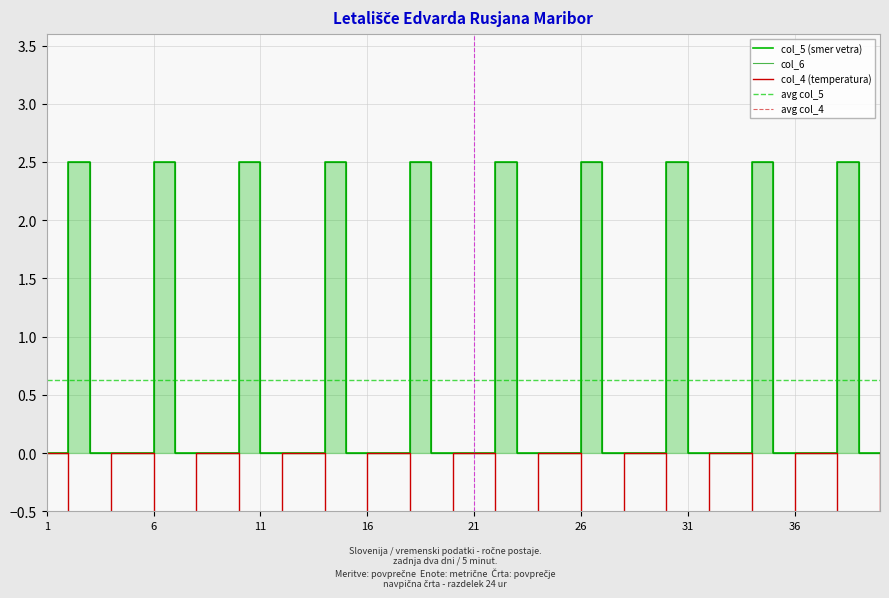

Rank the categories by col_6 value from lowest to highest.

1, 3, 4, 5, 7, 8, 9, 11, 12, 13, 15, 16, 17, 19, 20, 21, 23, 24, 25, 27, 28, 29, 31, 32, 33, 35, 36, 37, 39, 40, 2, 6, 10, 14, 18, 22, 26, 30, 34, 38